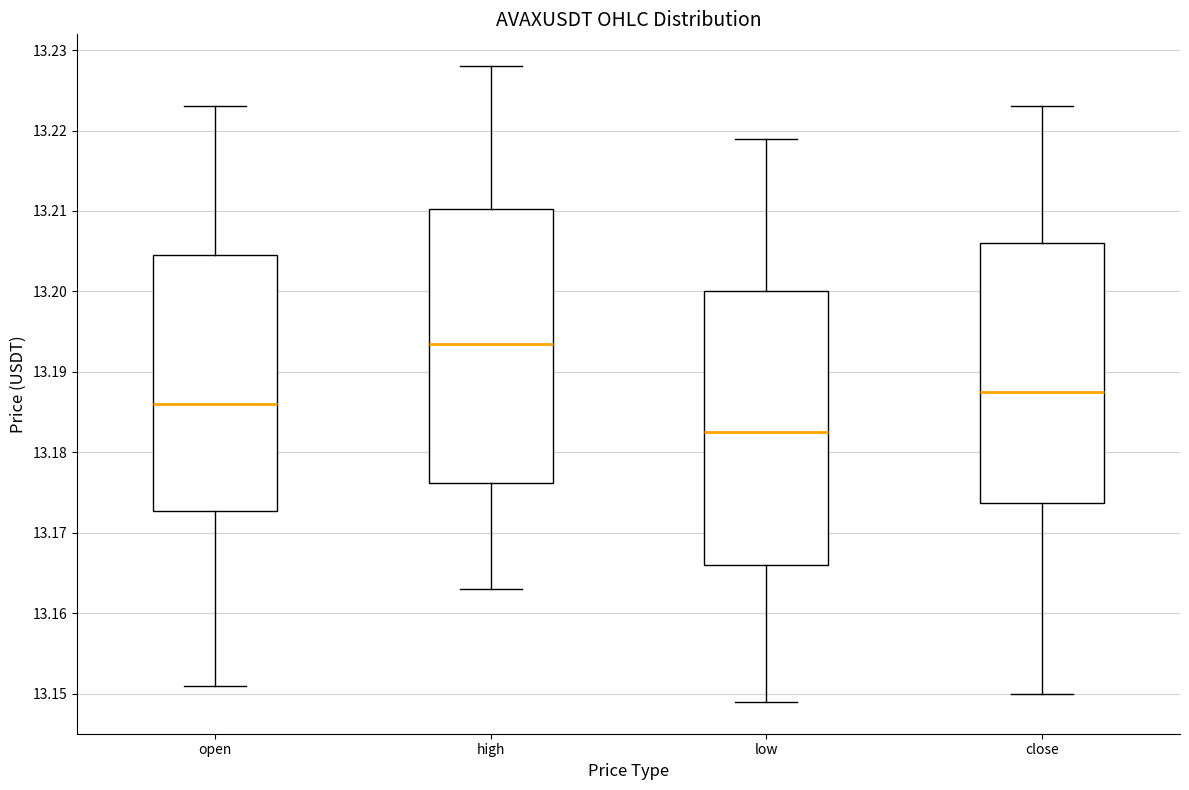

Reading left to right, read every box against the y-axis: the position of its median line, the range the box covers, and the ends of its whiskers. The values are not printed on the chart, so give them approximately, as read against the axis.

open: median 13.186, box 13.173 to 13.205, whiskers 13.151 to 13.223
high: median 13.194, box 13.176 to 13.210, whiskers 13.163 to 13.228
low: median 13.183, box 13.166 to 13.200, whiskers 13.149 to 13.219
close: median 13.188, box 13.174 to 13.206, whiskers 13.150 to 13.223